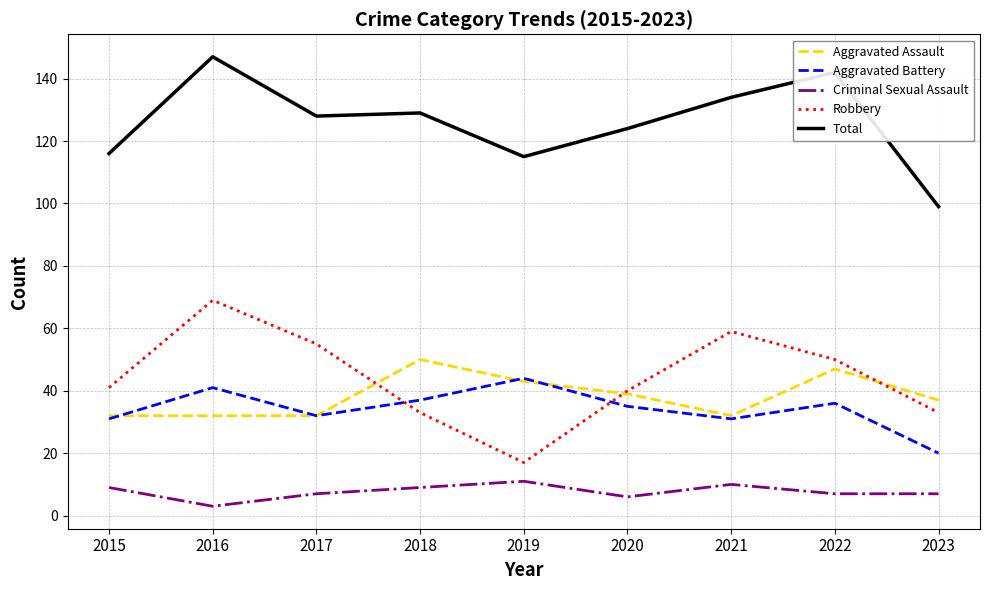

Is it true that Aggravated Battery equals 31 at 2015?

True